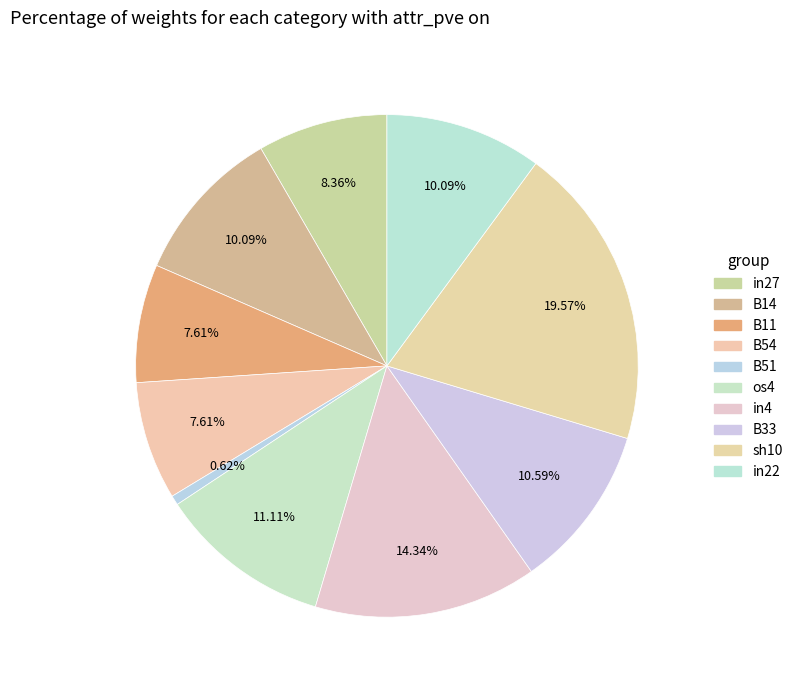

How many slices are in this pie chart?

10